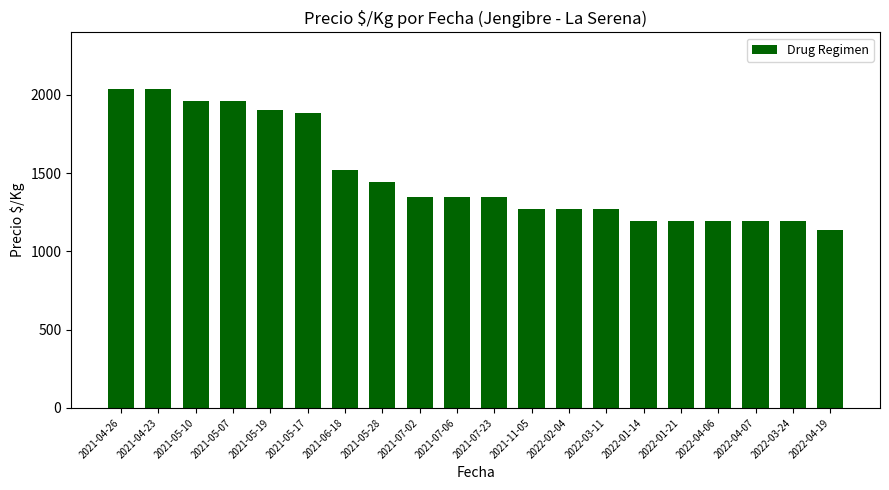

What is the change in value from 2021-05-17 to 2021-11-05?

-616